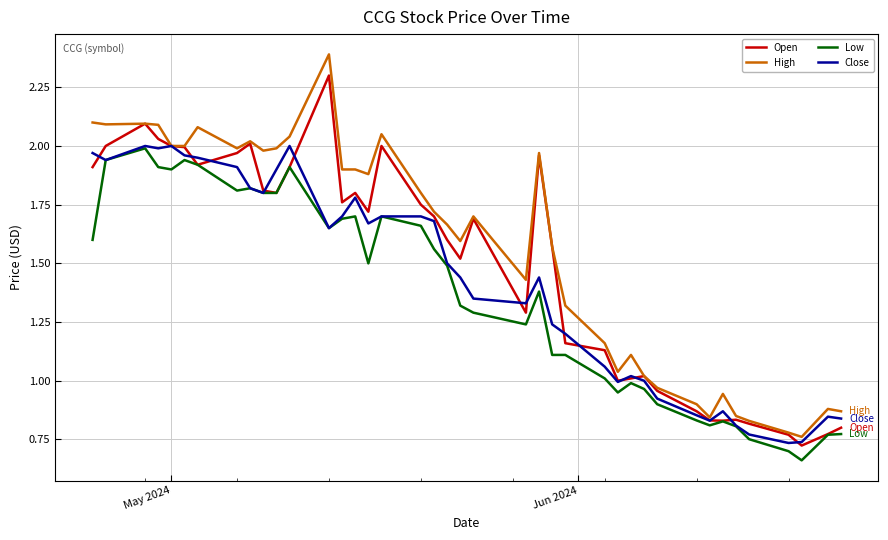

List the series in order of their overall mean, highest first.

High, Open, Close, Low